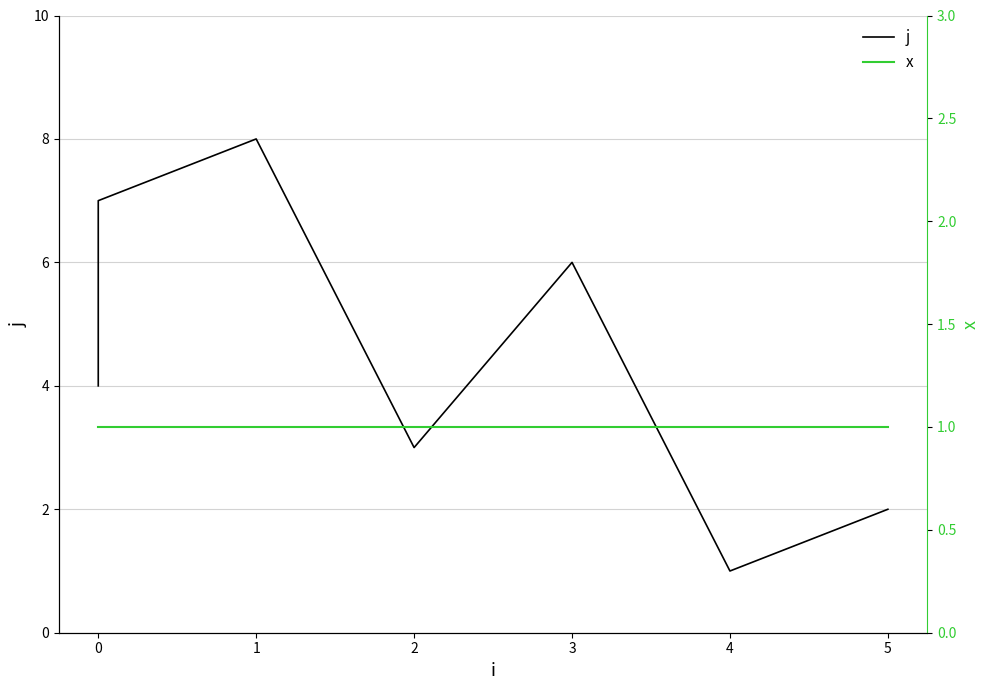

What position from the left is 1?

3